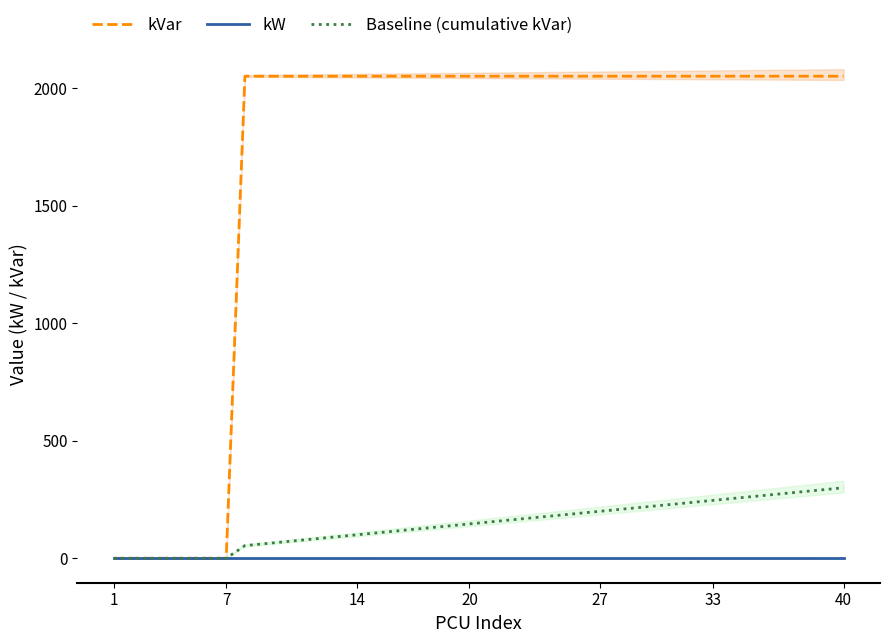

At how many categories does at least one series exceed 1969?

33